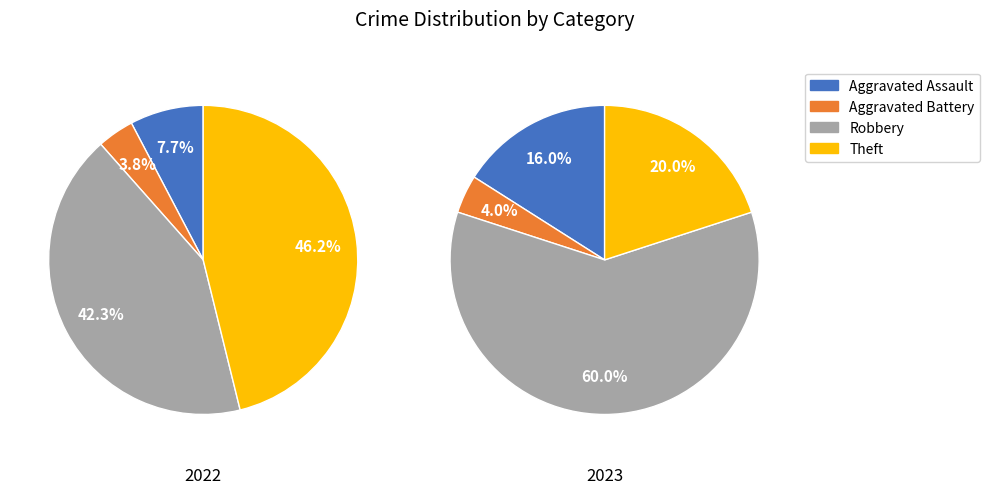

Does any single category account for the majority?

No